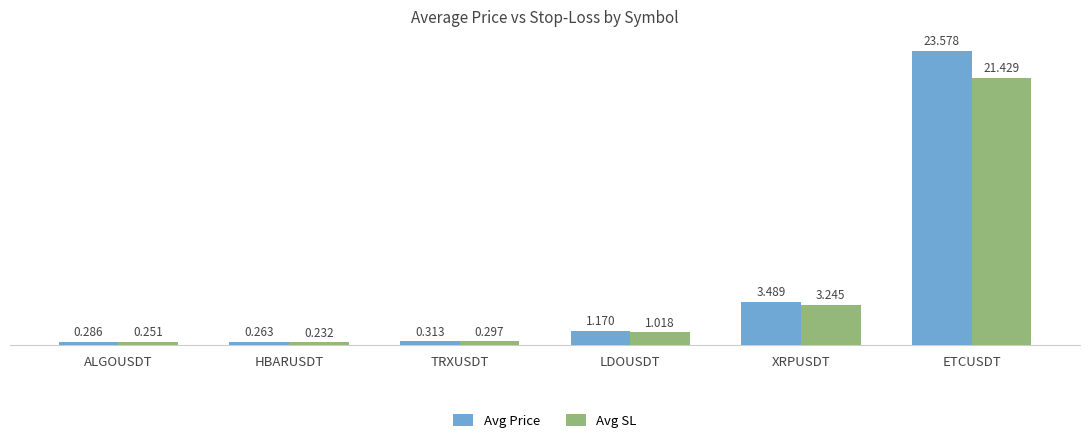

Count the number of data series in this chart.

2